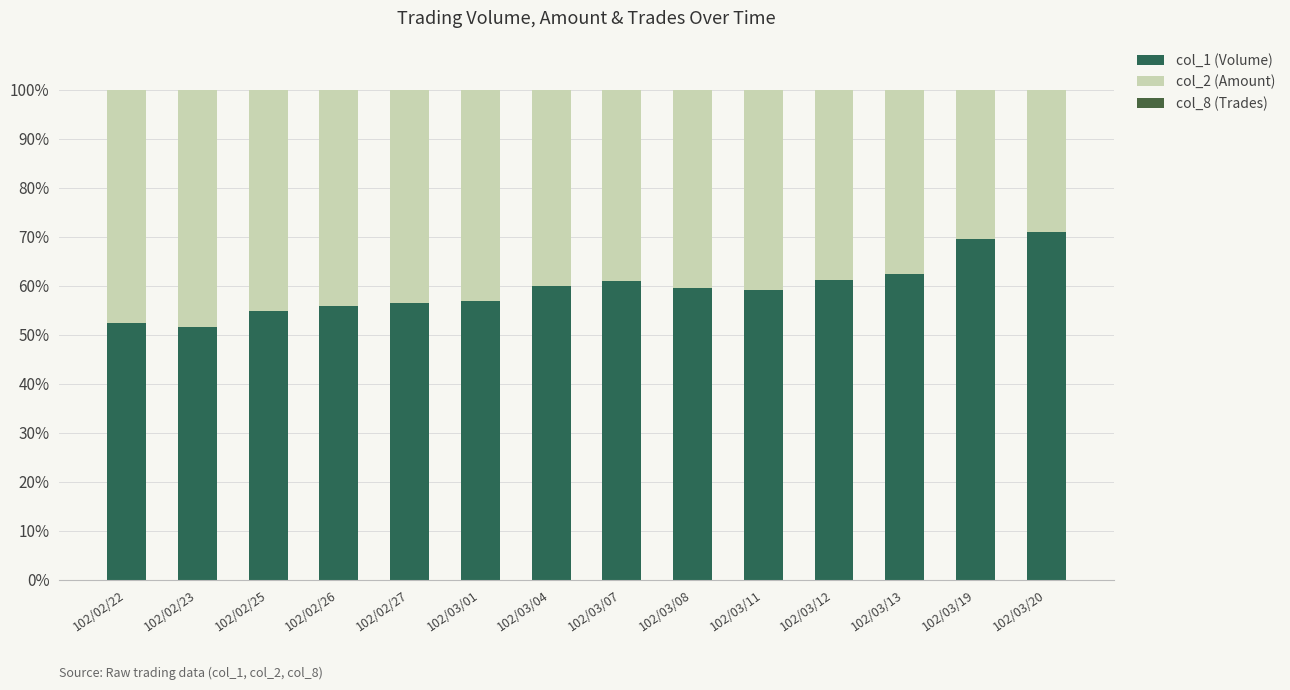

True or false: col_2 (Amount) has a value of 30.6 at 102/03/19.

True